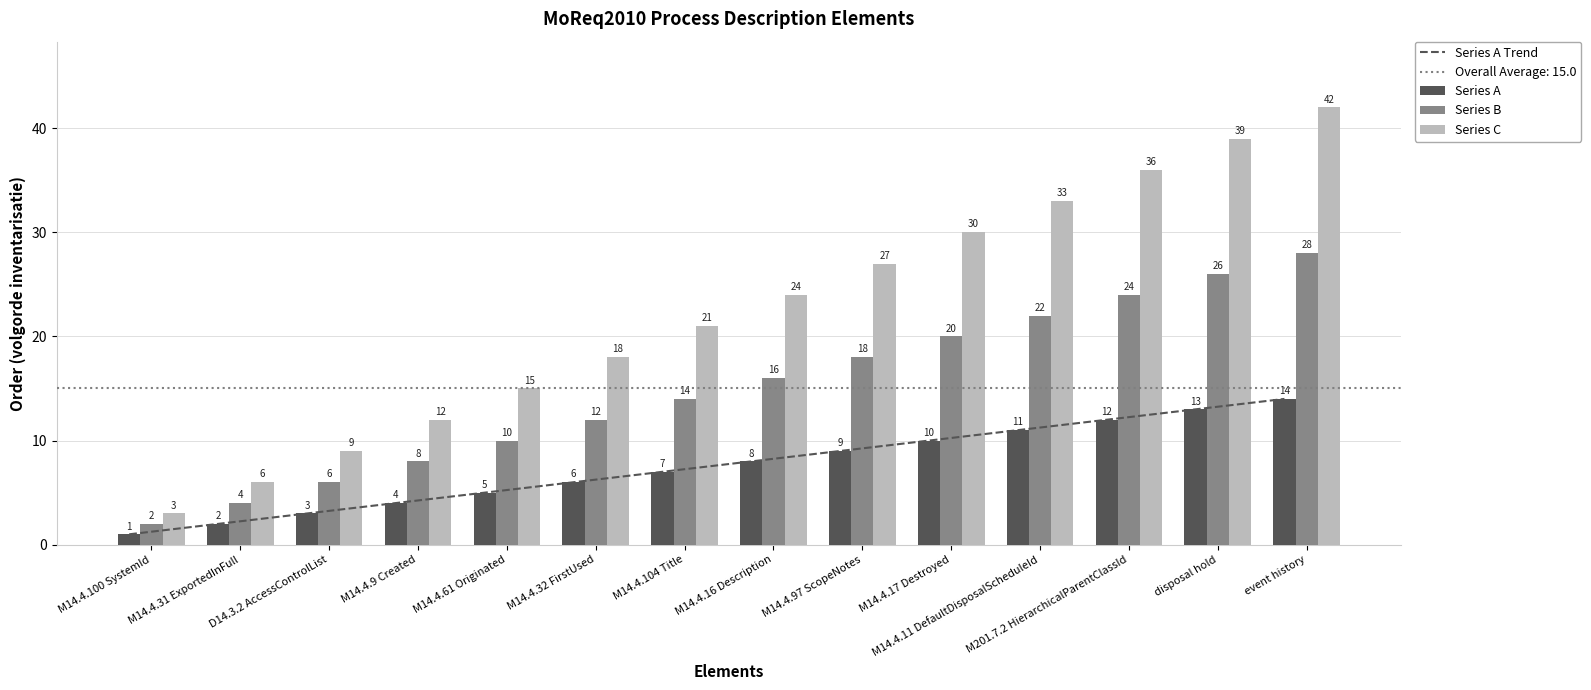

What is the lowest value of the Series A Trend series?

1.0